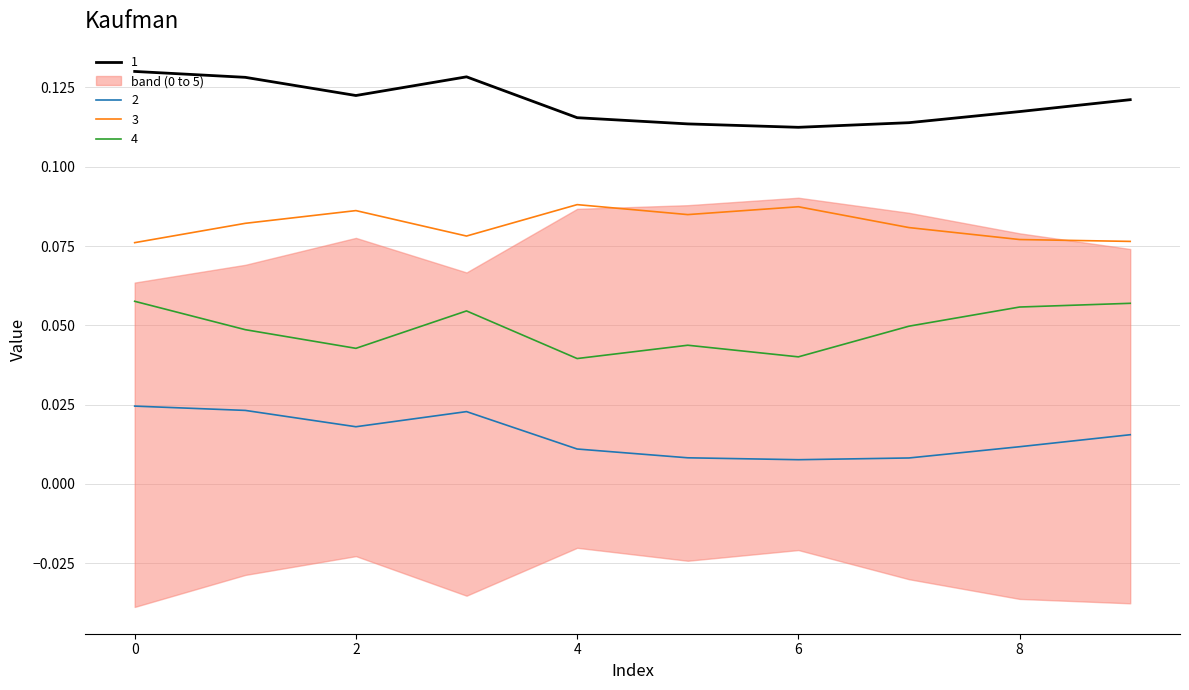

True or false: 2 and 4 cross at least once.

False